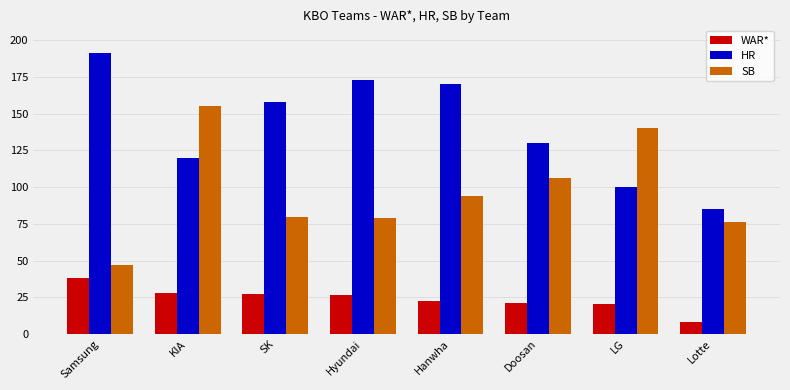

What is the sum of all HR values?

1127.0